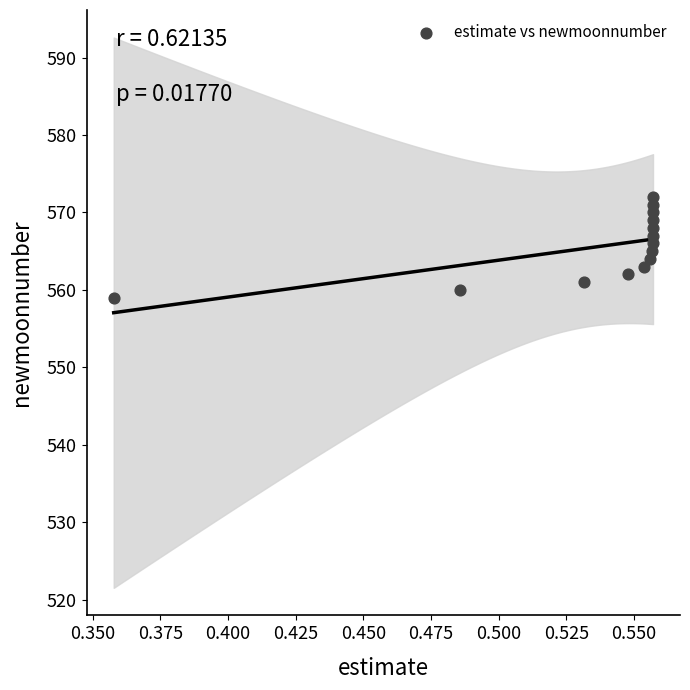

What is the range of Y values (max minus min)?

13